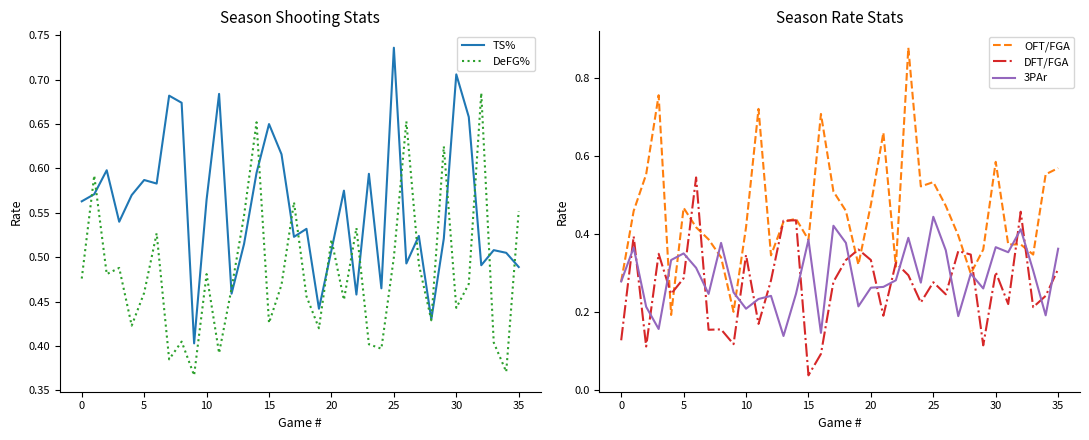

Which category has the lowest value in the DFT/FGA series?

15